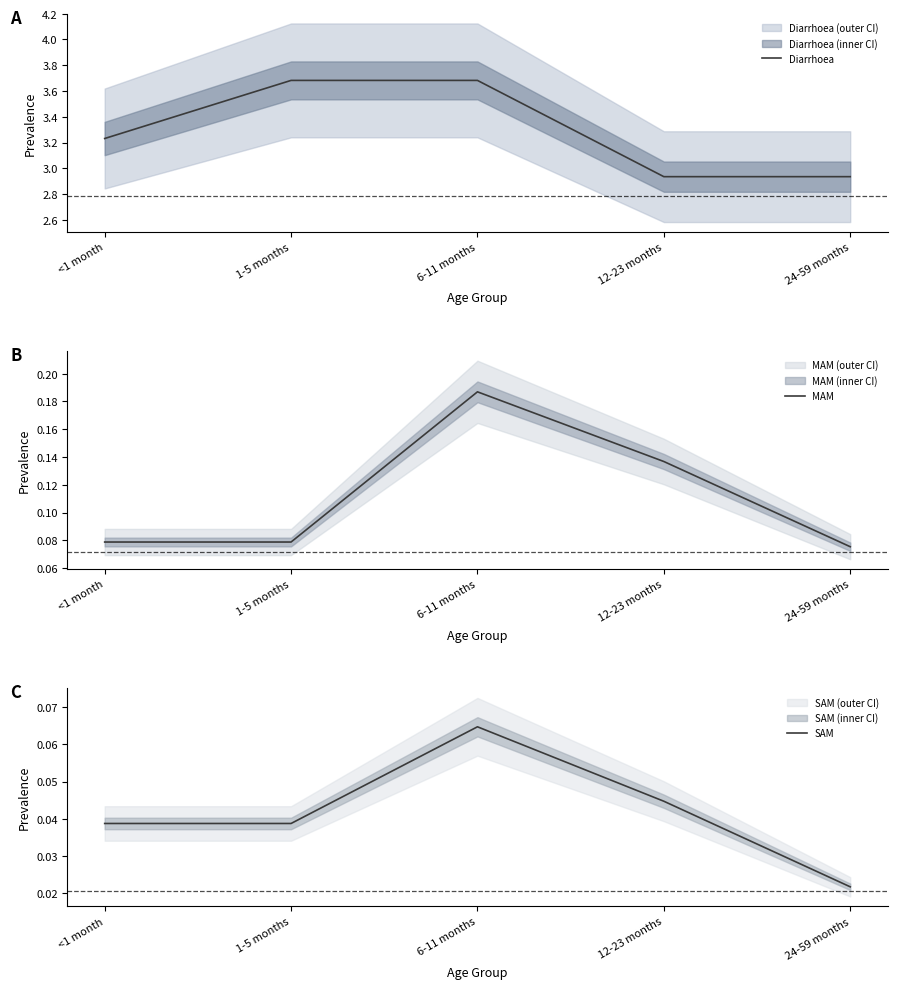

What value does the Diarrhoea series have at 6-11 months?

3.7